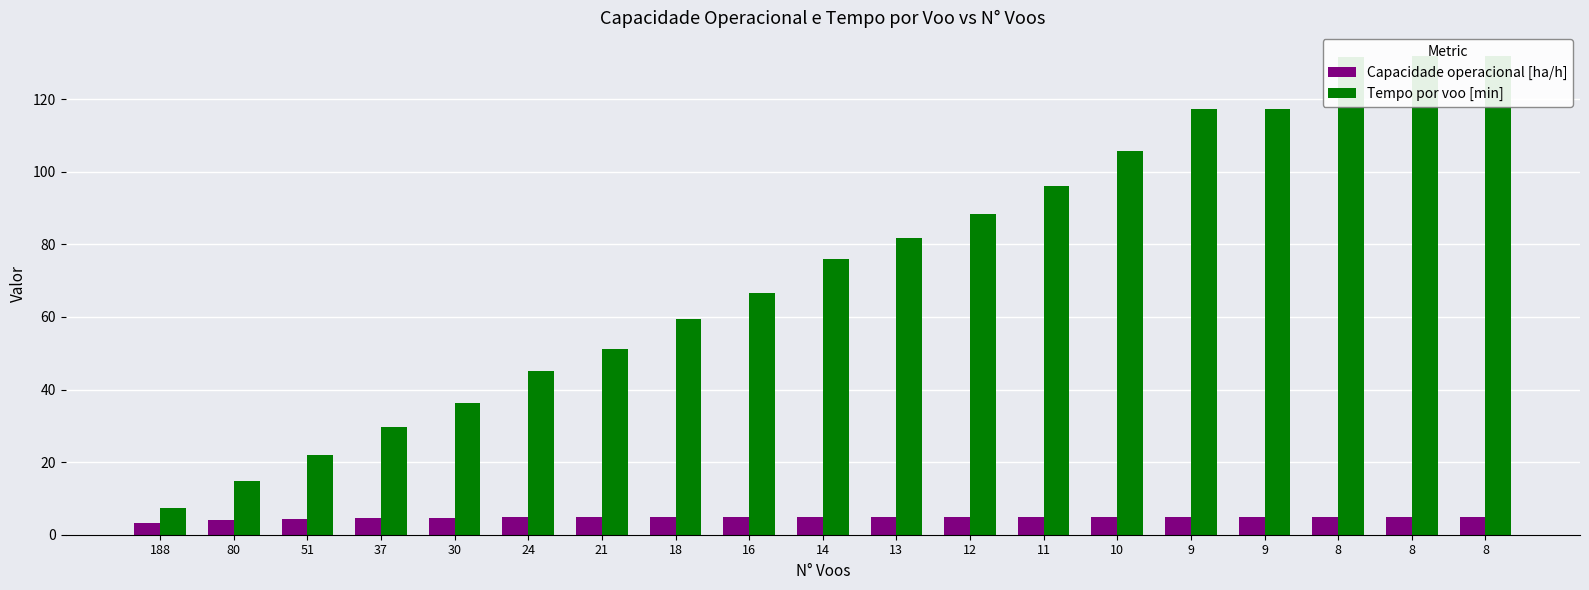

What is the spread (max minus min) of values at 21?

46.4